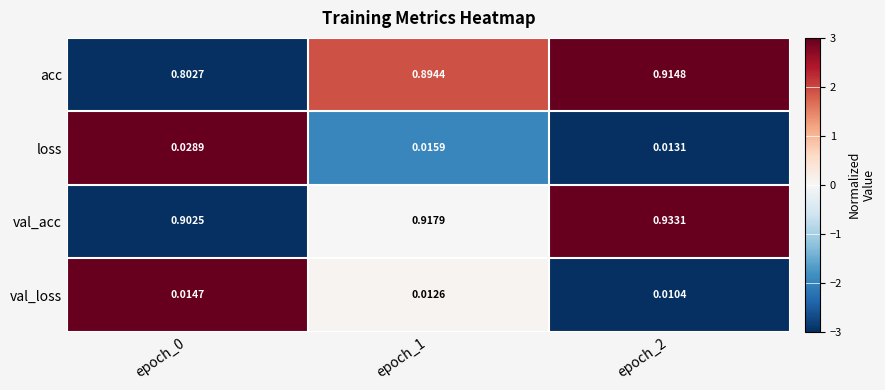

Which series has the largest total across all categories?

val_acc